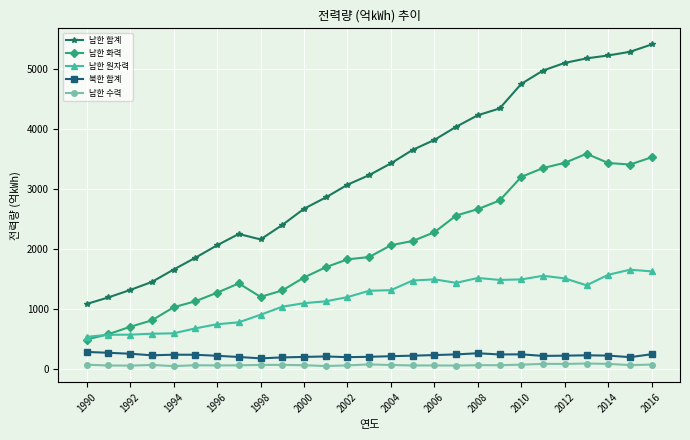

What is the smallest value displayed?

41